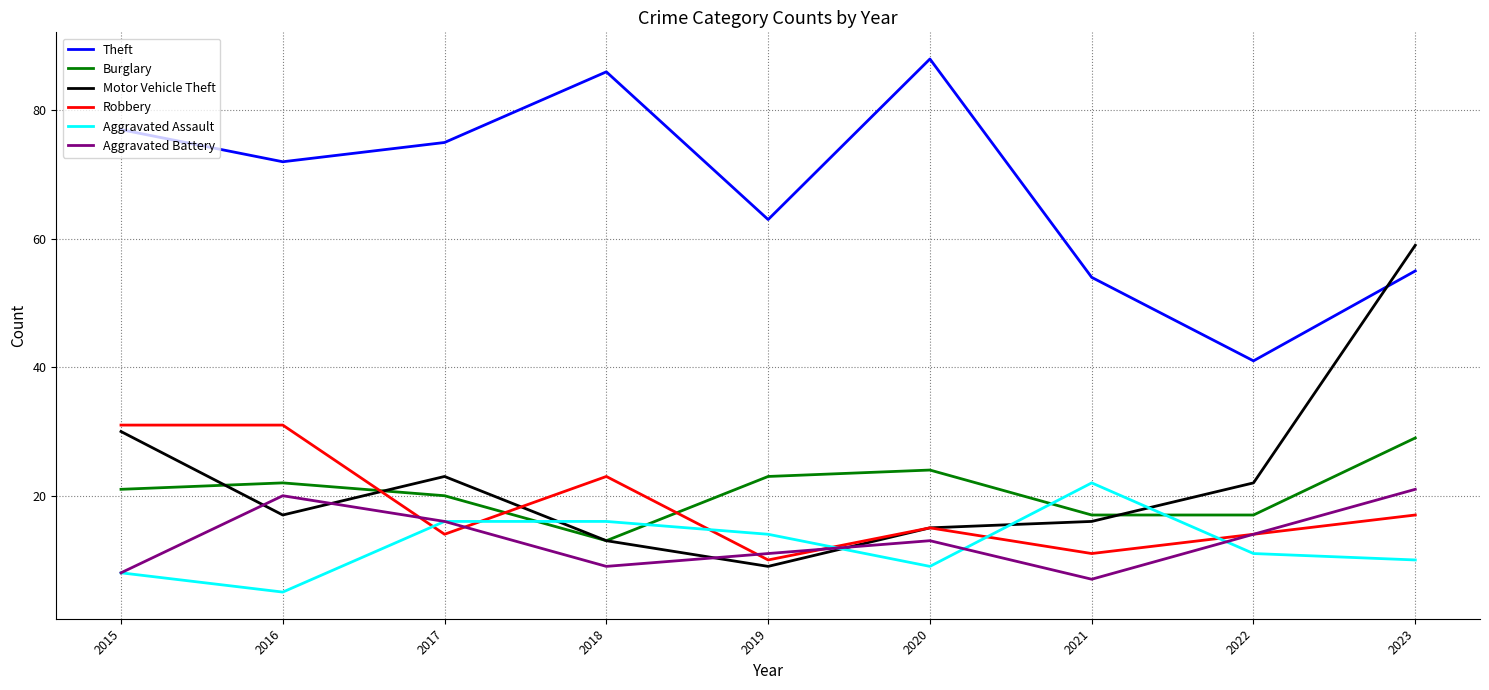

What is the highest value of the Burglary series?

29